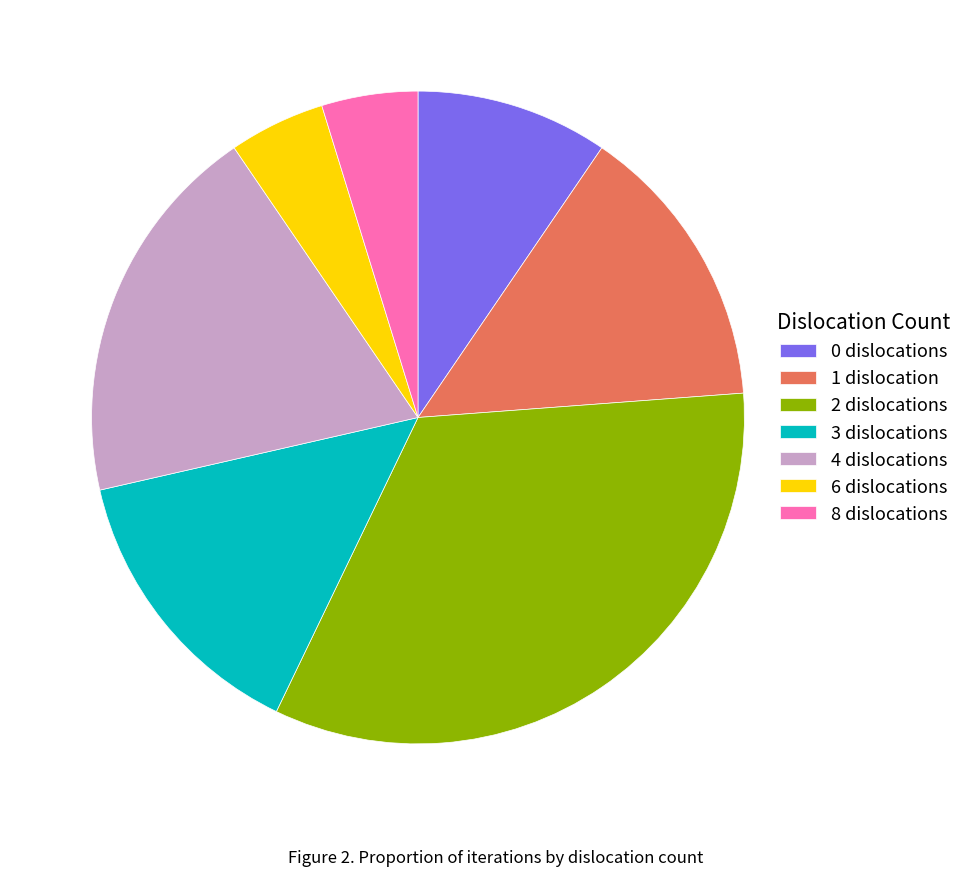

Is it true that 4 is 6% of the pie?

False